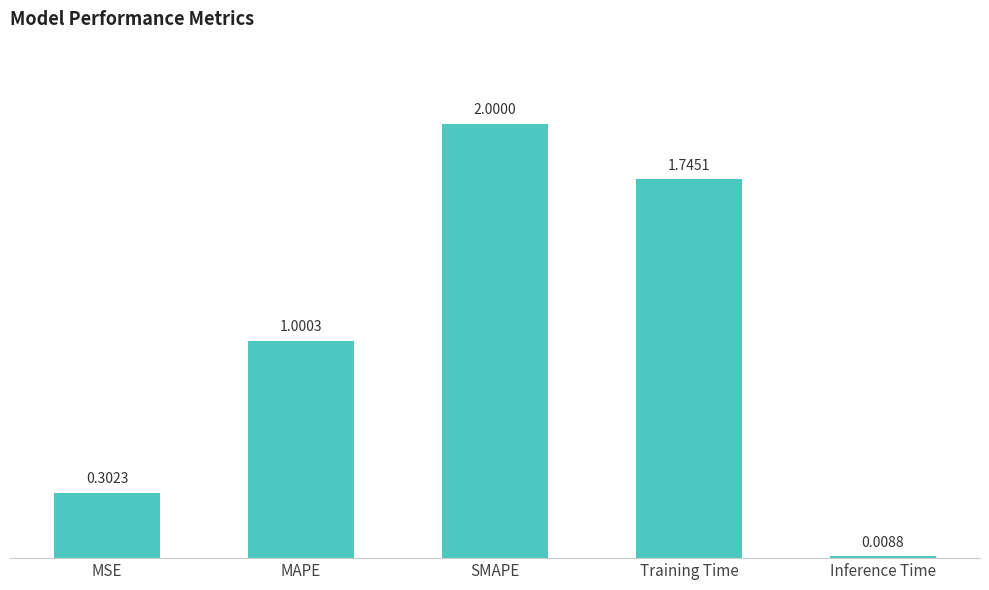

List the labels in order of value, smallest first.

Inference Time, MSE, MAPE, Training Time, SMAPE